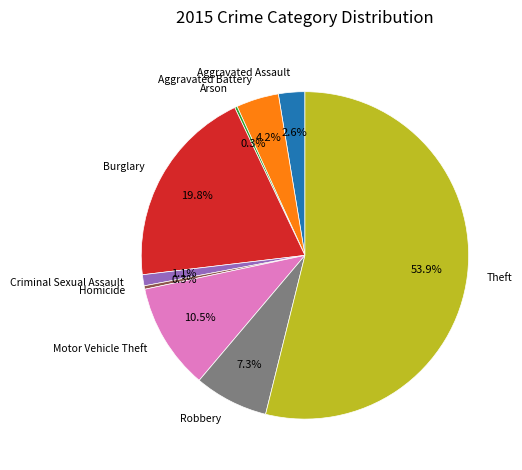

Is there any slice that represents more than half of the pie?

Yes